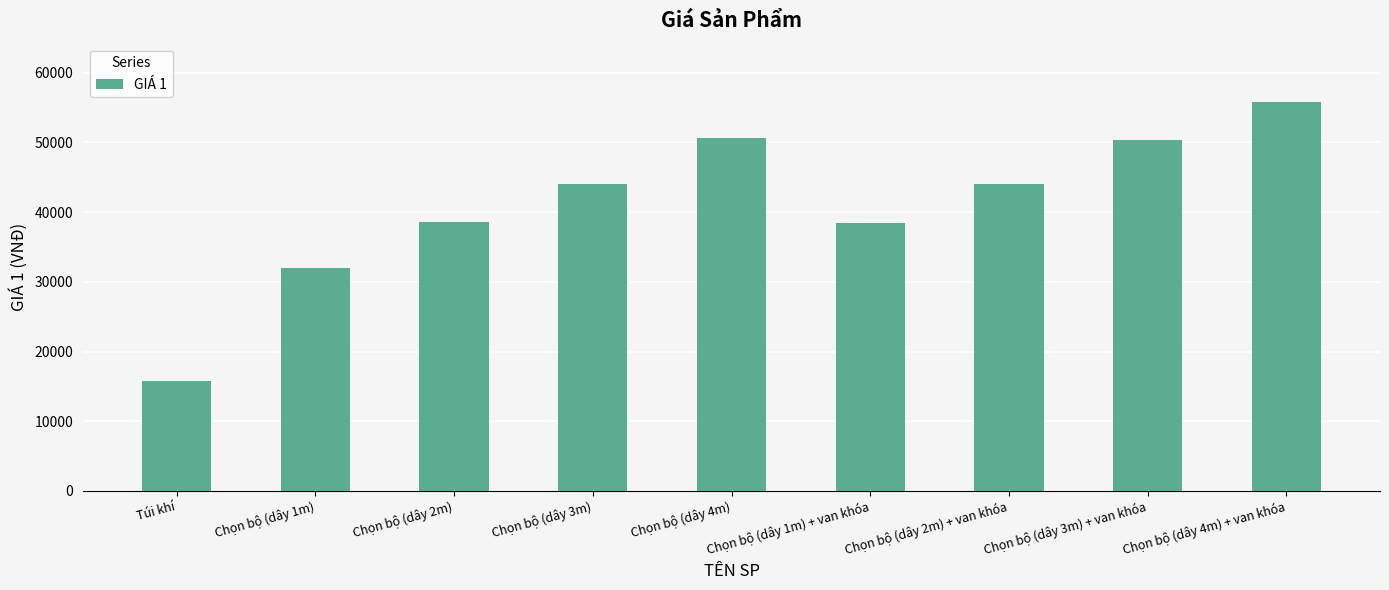

What position from the left is Túi khí?

1